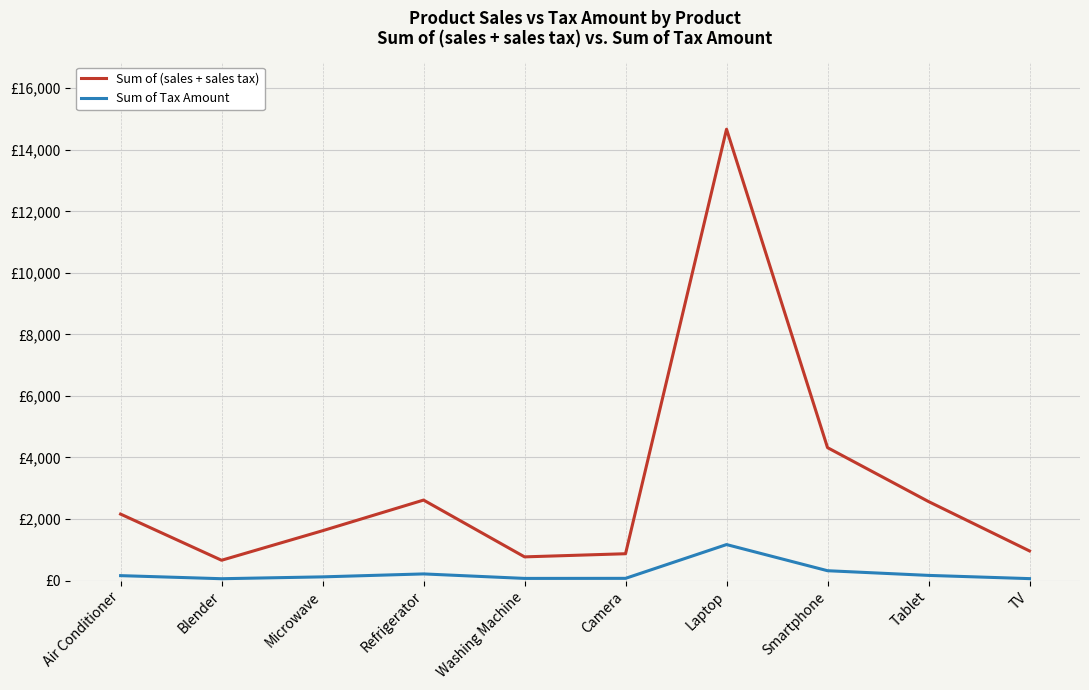

Is this an area chart (filled region under the line)?

No